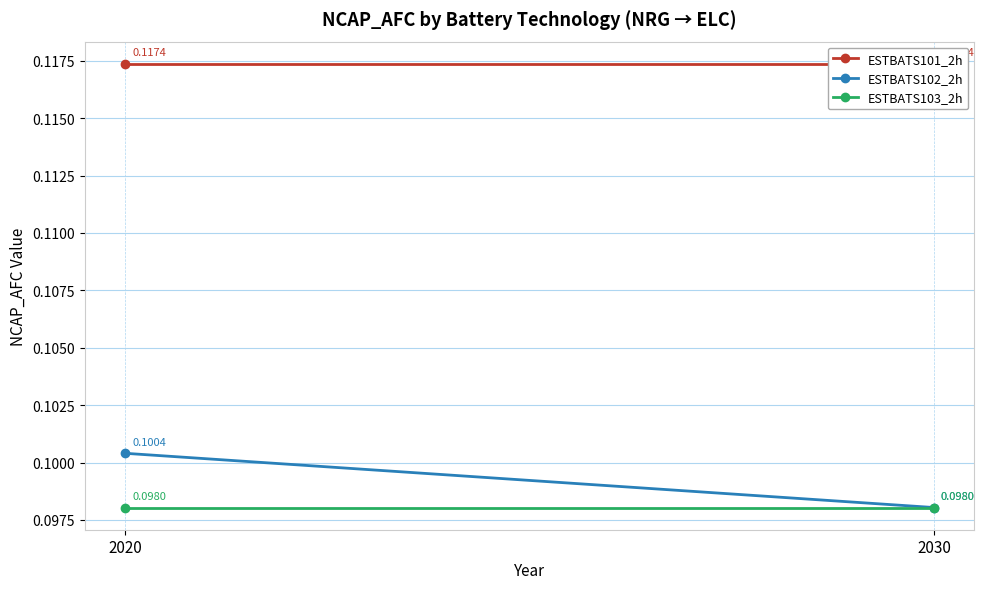

At which category is the sum across all series the highest?

2020